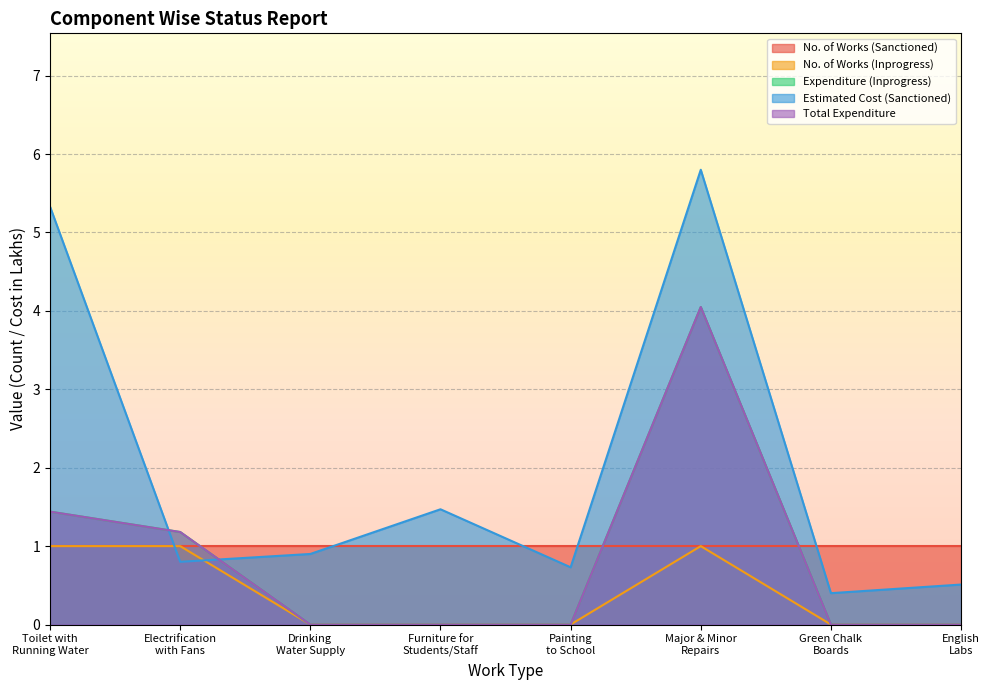

What is the sum of the Estimated Cost (Sanctioned) values at Major & Minor
Repairs and Furniture for
Students/Staff?

7.3